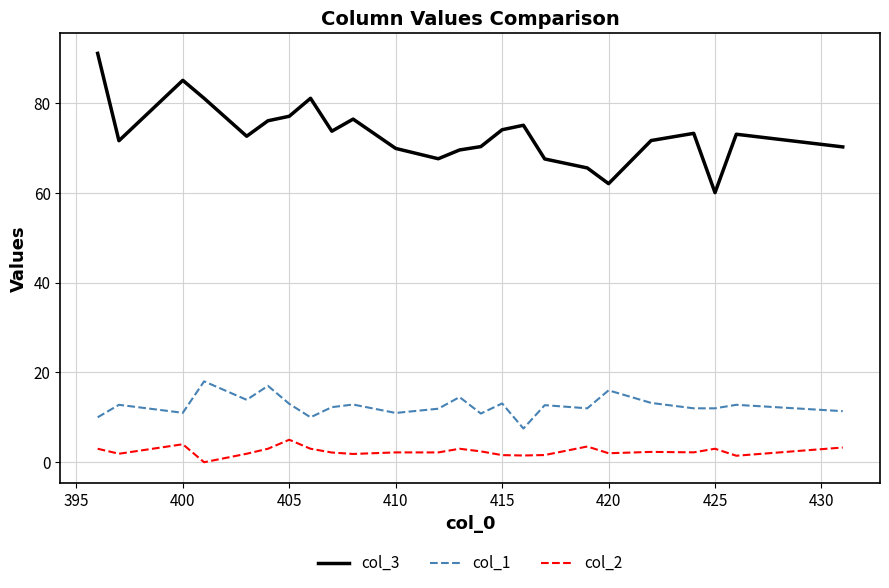

True or false: col_1 and col_2 intersect in this chart.

False